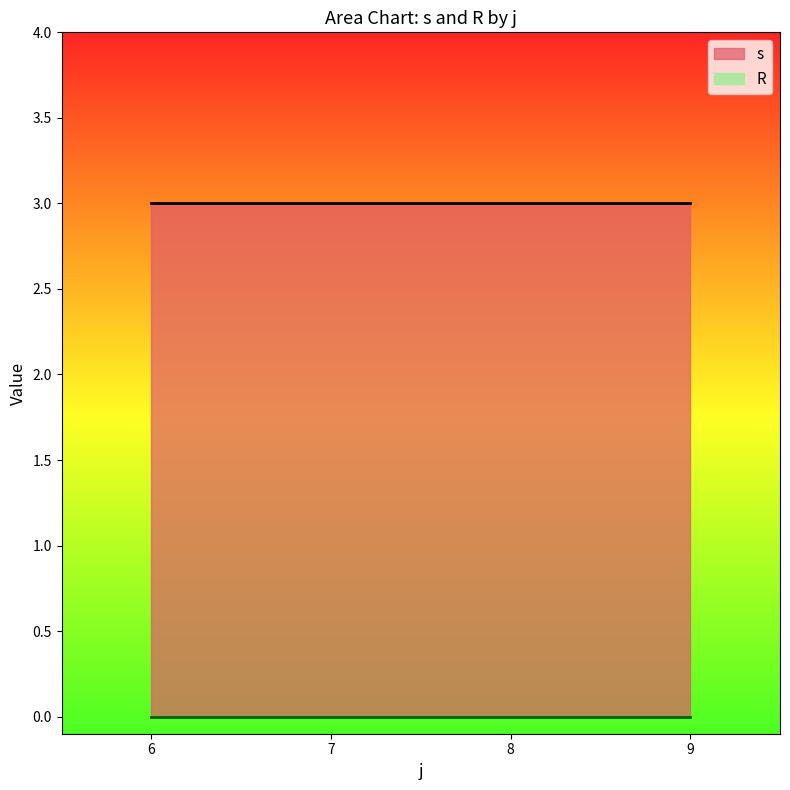

True or false: R and s intersect in this chart.

False